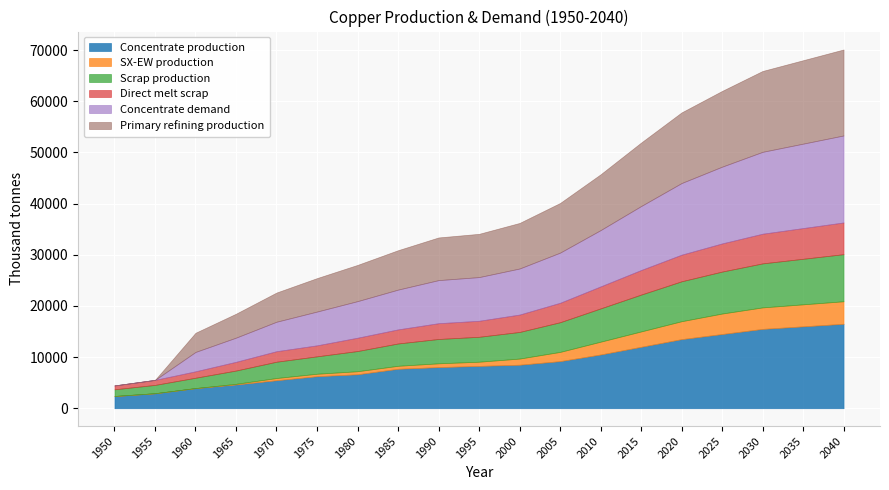

How many data points in Scrap production are less than 4869?

9